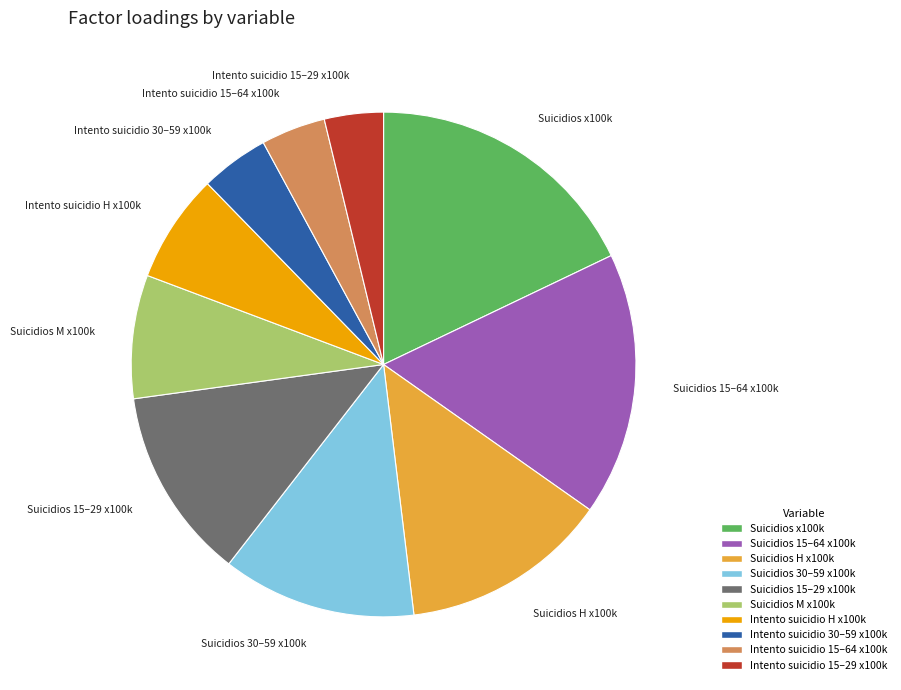

Is there any slice that represents more than half of the pie?

No